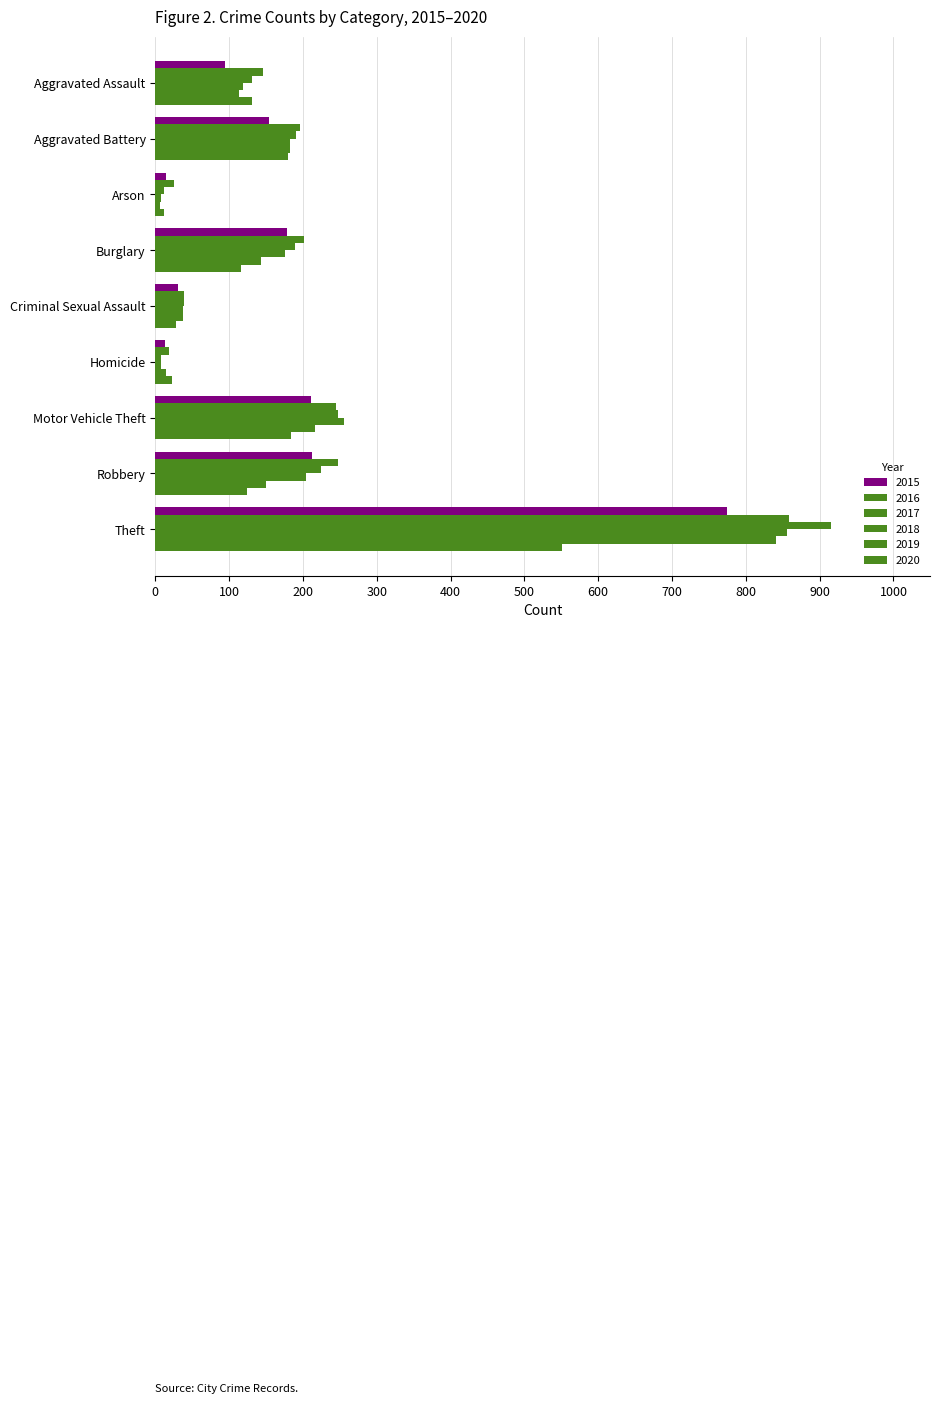

Reading left to right, list all the values displayed in this chart.

2015: Aggravated Assault=95	Aggravated Battery=154	Arson=15	Burglary=178	Criminal Sexual Assault=31	Homicide=13	Motor Vehicle Theft=211	Robbery=212	Theft=774
2016: Aggravated Assault=146	Aggravated Battery=196	Arson=25	Burglary=201	Criminal Sexual Assault=39	Homicide=18	Motor Vehicle Theft=245	Robbery=247	Theft=858
2017: Aggravated Assault=131	Aggravated Battery=191	Arson=12	Burglary=189	Criminal Sexual Assault=39	Homicide=8	Motor Vehicle Theft=247	Robbery=224	Theft=916
2018: Aggravated Assault=119	Aggravated Battery=183	Arson=8	Burglary=176	Criminal Sexual Assault=38	Homicide=8	Motor Vehicle Theft=256	Robbery=204	Theft=856
2019: Aggravated Assault=113	Aggravated Battery=182	Arson=6	Burglary=143	Criminal Sexual Assault=37	Homicide=14	Motor Vehicle Theft=216	Robbery=150	Theft=841
2020: Aggravated Assault=131	Aggravated Battery=180	Arson=12	Burglary=116	Criminal Sexual Assault=28	Homicide=22	Motor Vehicle Theft=184	Robbery=124	Theft=551